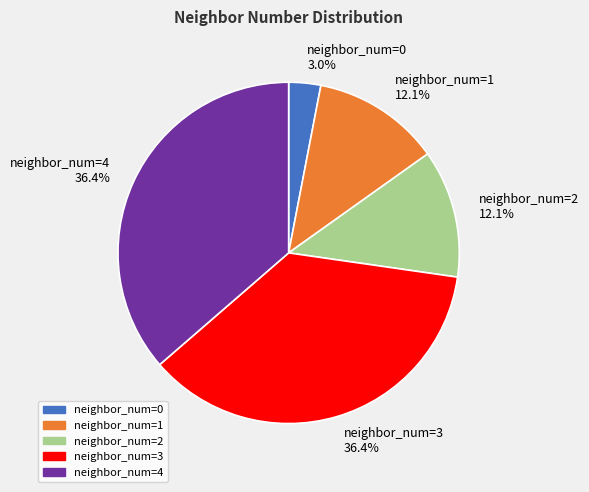

Is there any slice that represents more than half of the pie?

No